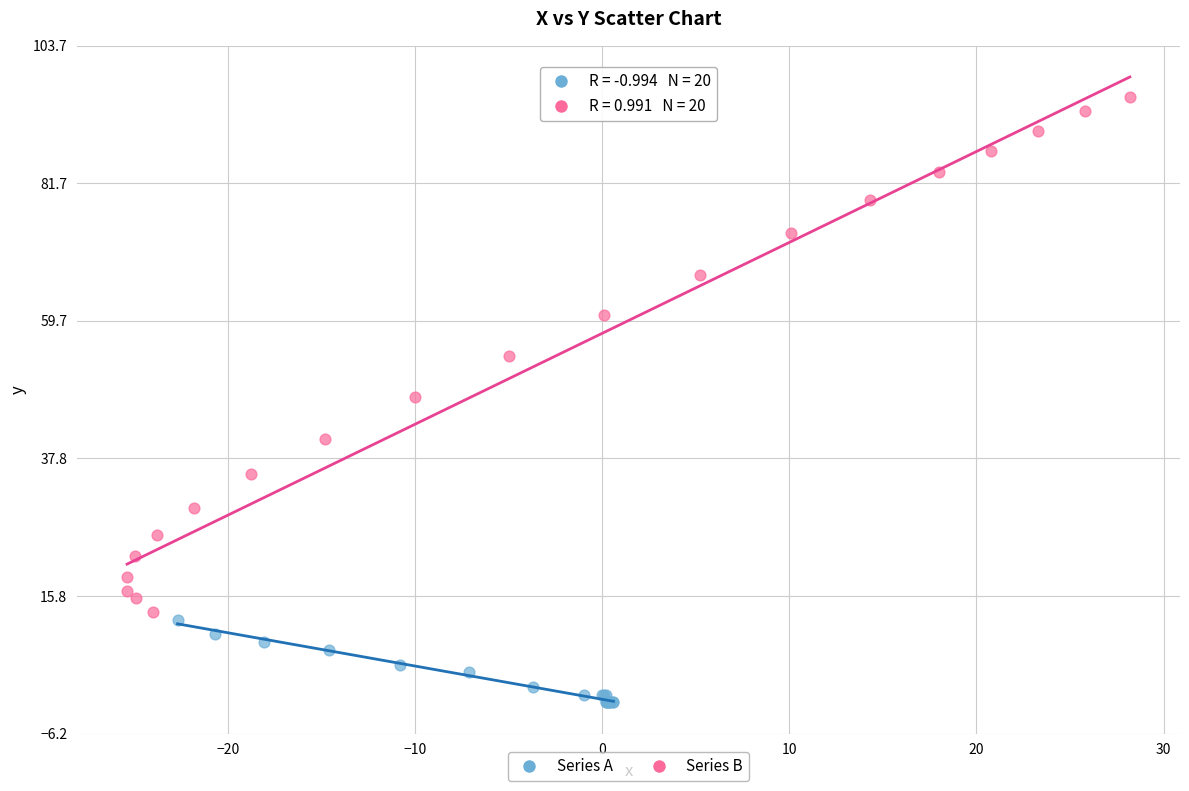

What are all the series names shown in the legend?

Series A, Series B